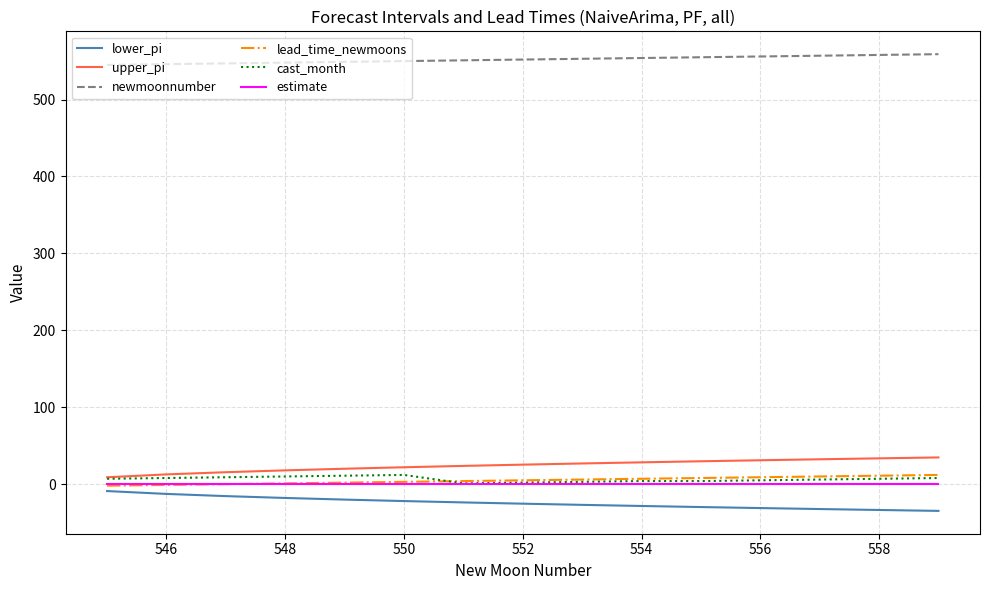

Which series has the largest total across all categories?

newmoonnumber